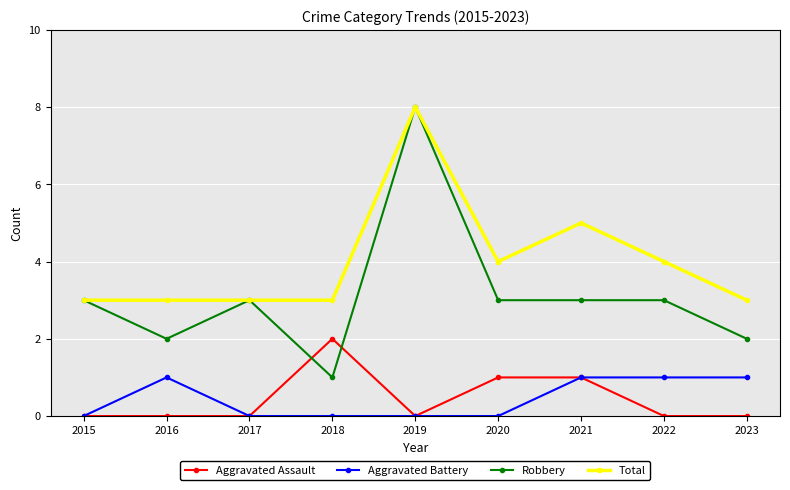

Is it true that Robbery equals 2 at 2016?

True